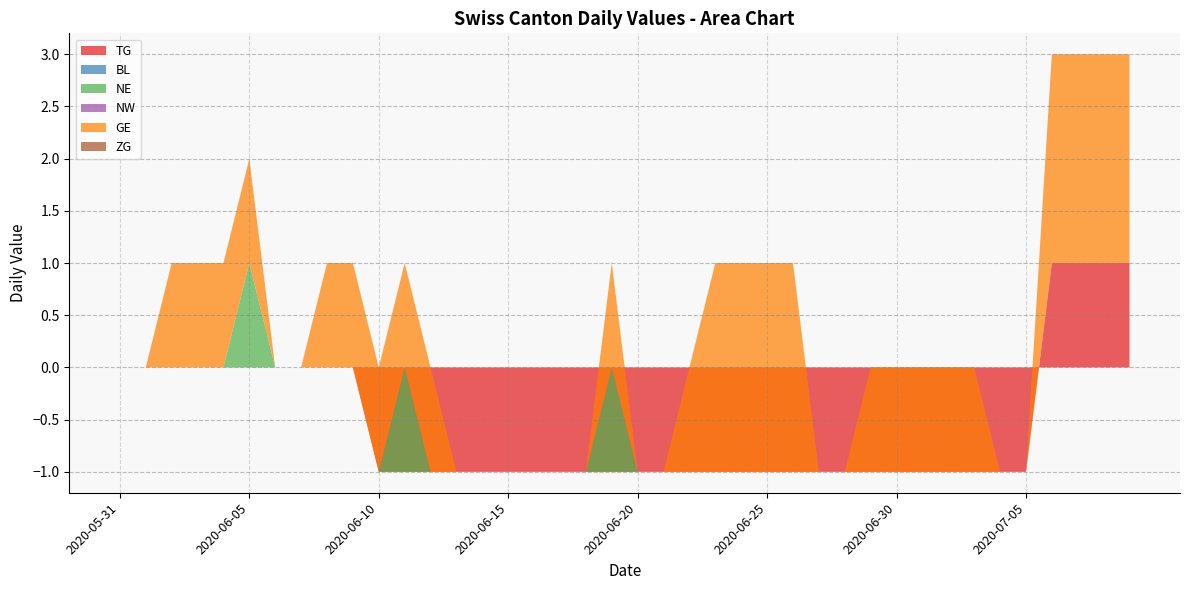

Reading right to left, what are all the values shown in this chart?

TG: 2020-07-09=1	2020-07-08=1	2020-07-07=1	2020-07-06=1	2020-07-05=-1	2020-07-04=-1	2020-07-03=-1	2020-07-02=-1	2020-07-01=-1	2020-06-30=-1	2020-06-29=-1	2020-06-28=-1	2020-06-27=-1	2020-06-26=-1	2020-06-25=-1	2020-06-24=-1	2020-06-23=-1	2020-06-22=-1	2020-06-21=-1	2020-06-20=-1	2020-06-19=-1	2020-06-18=-1	2020-06-17=-1	2020-06-16=-1	2020-06-15=-1	2020-06-14=-1	2020-06-13=-1	2020-06-12=-1	2020-06-11=-1	2020-06-10=-1	2020-06-09=0	2020-06-08=0	2020-06-07=0	2020-06-06=0	2020-06-05=0	2020-06-04=0	2020-06-03=0	2020-06-02=0	2020-06-01=0	2020-05-31=0
BL: 2020-07-09=0	2020-07-08=0	2020-07-07=0	2020-07-06=0	2020-07-05=0	2020-07-04=0	2020-07-03=0	2020-07-02=0	2020-07-01=0	2020-06-30=0	2020-06-29=0	2020-06-28=0	2020-06-27=0	2020-06-26=0	2020-06-25=0	2020-06-24=0	2020-06-23=0	2020-06-22=0	2020-06-21=0	2020-06-20=0	2020-06-19=0	2020-06-18=0	2020-06-17=0	2020-06-16=0	2020-06-15=0	2020-06-14=0	2020-06-13=0	2020-06-12=0	2020-06-11=0	2020-06-10=0	2020-06-09=0	2020-06-08=0	2020-06-07=0	2020-06-06=0	2020-06-05=0	2020-06-04=0	2020-06-03=0	2020-06-02=0	2020-06-01=0	2020-05-31=0
NE: 2020-07-09=0	2020-07-08=0	2020-07-07=0	2020-07-06=0	2020-07-05=0	2020-07-04=0	2020-07-03=0	2020-07-02=0	2020-07-01=0	2020-06-30=0	2020-06-29=0	2020-06-28=0	2020-06-27=0	2020-06-26=0	2020-06-25=0	2020-06-24=0	2020-06-23=0	2020-06-22=0	2020-06-21=0	2020-06-20=0	2020-06-19=1	2020-06-18=0	2020-06-17=0	2020-06-16=0	2020-06-15=0	2020-06-14=0	2020-06-13=0	2020-06-12=0	2020-06-11=1	2020-06-10=0	2020-06-09=0	2020-06-08=0	2020-06-07=0	2020-06-06=0	2020-06-05=1	2020-06-04=0	2020-06-03=0	2020-06-02=0	2020-06-01=0	2020-05-31=0
NW: 2020-07-09=0	2020-07-08=0	2020-07-07=0	2020-07-06=0	2020-07-05=0	2020-07-04=0	2020-07-03=0	2020-07-02=0	2020-07-01=0	2020-06-30=0	2020-06-29=0	2020-06-28=0	2020-06-27=0	2020-06-26=0	2020-06-25=0	2020-06-24=0	2020-06-23=0	2020-06-22=0	2020-06-21=0	2020-06-20=0	2020-06-19=0	2020-06-18=0	2020-06-17=0	2020-06-16=0	2020-06-15=0	2020-06-14=0	2020-06-13=0	2020-06-12=0	2020-06-11=0	2020-06-10=0	2020-06-09=0	2020-06-08=0	2020-06-07=0	2020-06-06=0	2020-06-05=0	2020-06-04=0	2020-06-03=0	2020-06-02=0	2020-06-01=0	2020-05-31=0
GE: 2020-07-09=2	2020-07-08=2	2020-07-07=2	2020-07-06=2	2020-07-05=0	2020-07-04=0	2020-07-03=1	2020-07-02=1	2020-07-01=1	2020-06-30=1	2020-06-29=1	2020-06-28=0	2020-06-27=0	2020-06-26=2	2020-06-25=2	2020-06-24=2	2020-06-23=2	2020-06-22=1	2020-06-21=0	2020-06-20=0	2020-06-19=1	2020-06-18=0	2020-06-17=0	2020-06-16=0	2020-06-15=0	2020-06-14=0	2020-06-13=0	2020-06-12=1	2020-06-11=1	2020-06-10=1	2020-06-09=1	2020-06-08=1	2020-06-07=0	2020-06-06=0	2020-06-05=1	2020-06-04=1	2020-06-03=1	2020-06-02=1	2020-06-01=0	2020-05-31=0
ZG: 2020-07-09=0	2020-07-08=0	2020-07-07=0	2020-07-06=0	2020-07-05=0	2020-07-04=0	2020-07-03=0	2020-07-02=0	2020-07-01=0	2020-06-30=0	2020-06-29=0	2020-06-28=0	2020-06-27=0	2020-06-26=0	2020-06-25=0	2020-06-24=0	2020-06-23=0	2020-06-22=0	2020-06-21=0	2020-06-20=0	2020-06-19=0	2020-06-18=0	2020-06-17=0	2020-06-16=0	2020-06-15=0	2020-06-14=0	2020-06-13=0	2020-06-12=0	2020-06-11=0	2020-06-10=0	2020-06-09=0	2020-06-08=0	2020-06-07=0	2020-06-06=0	2020-06-05=0	2020-06-04=0	2020-06-03=0	2020-06-02=0	2020-06-01=0	2020-05-31=0